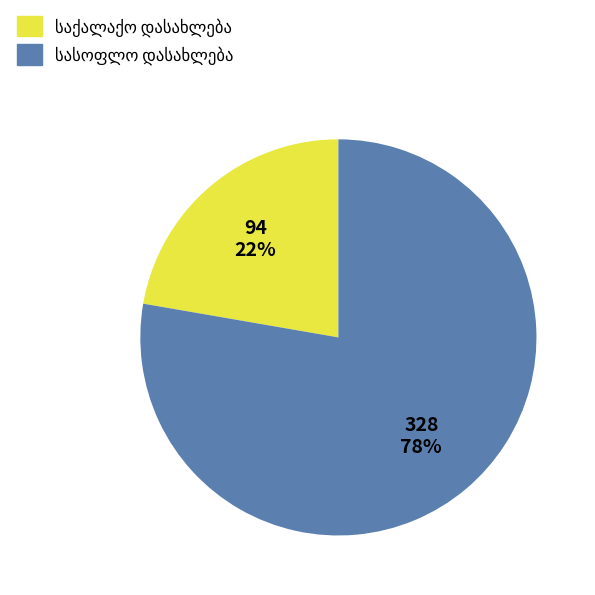

To the nearest percent, what is the average slice percentage?

50%